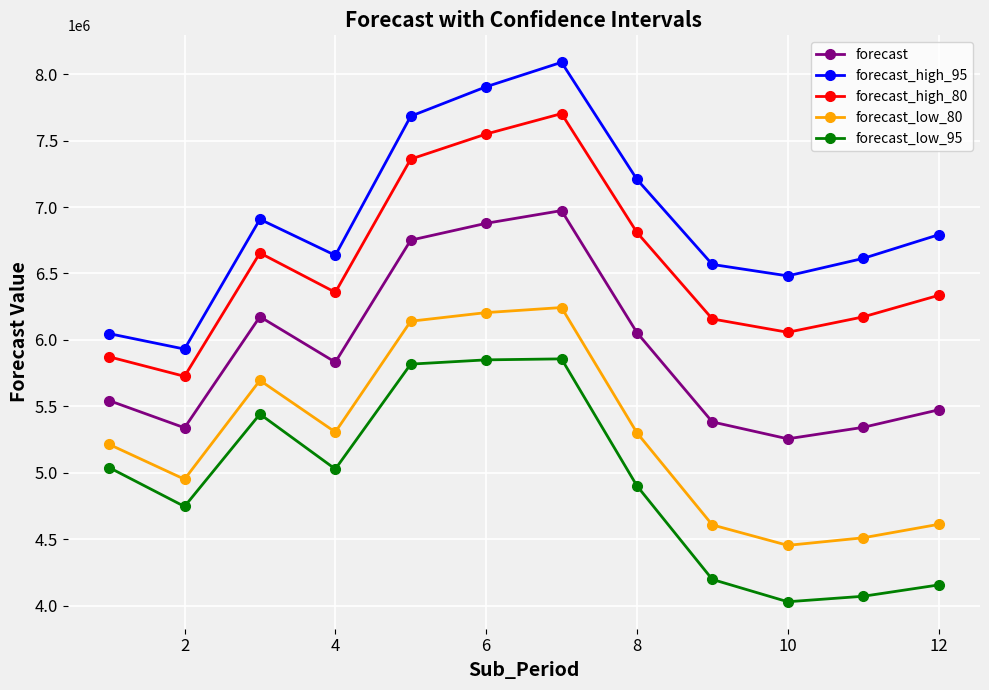

What is the minimum value for forecast_high_95?

5930981.2